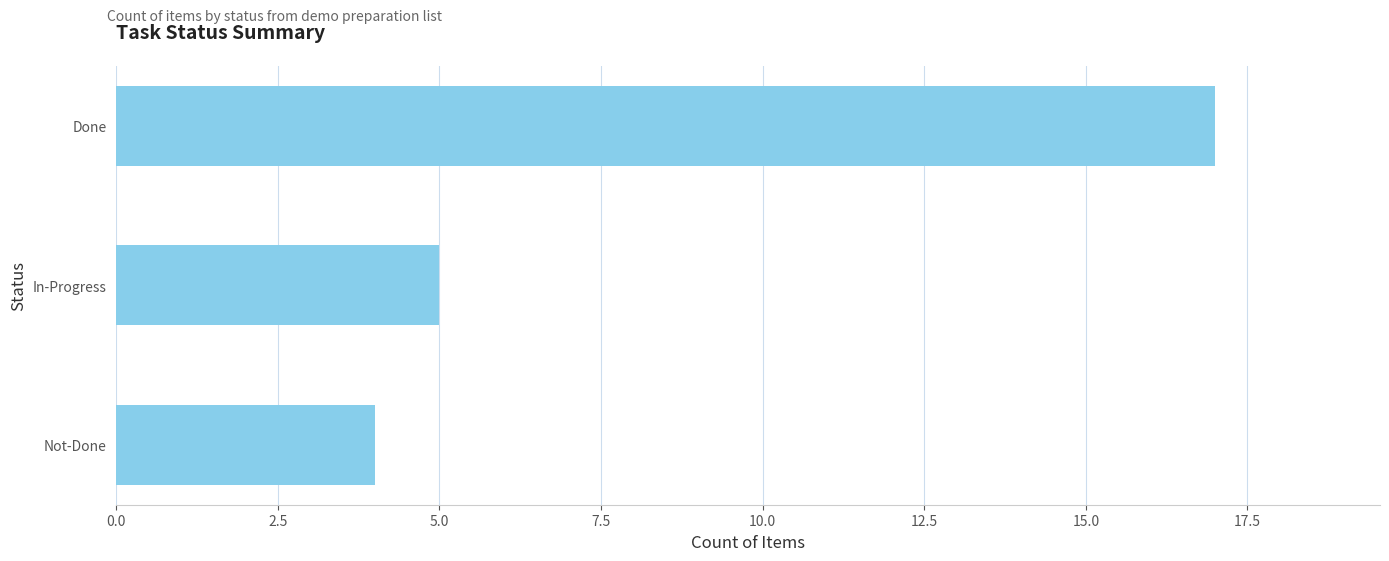

What is the minimum value shown in the chart?

4